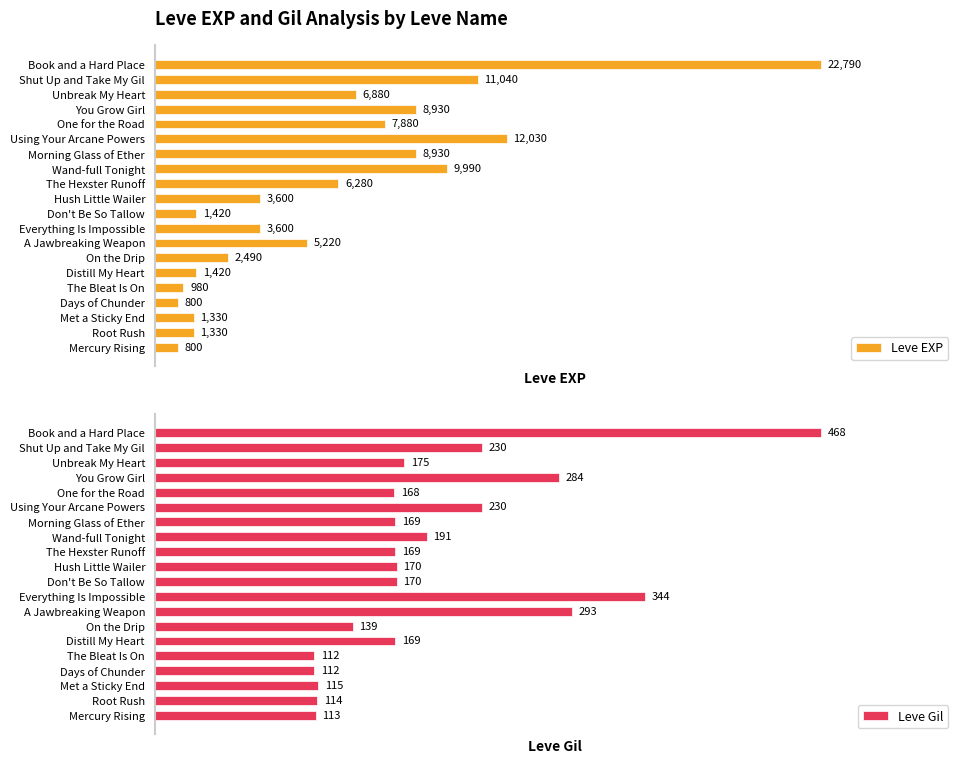

How many distinct data groups are displayed?

2